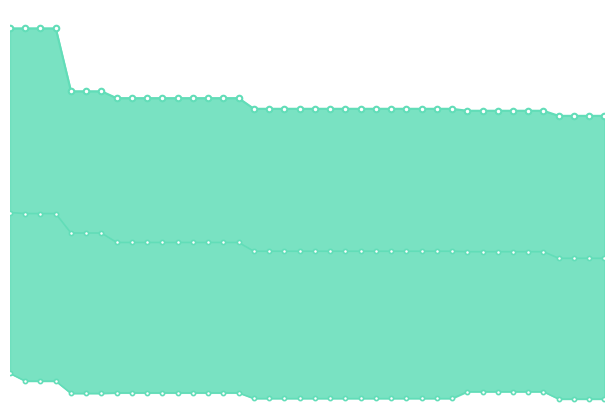

How many data points does each series have?

40